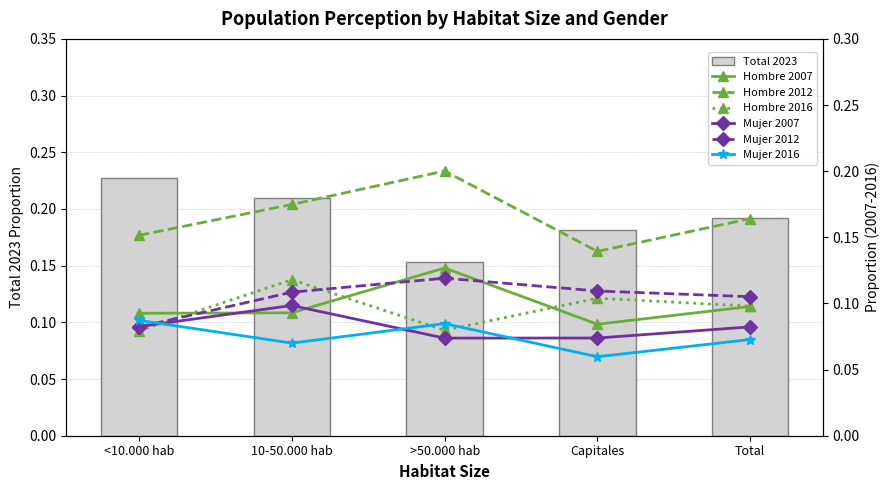

What is the sum of all Hombre 2007 values?

0.5